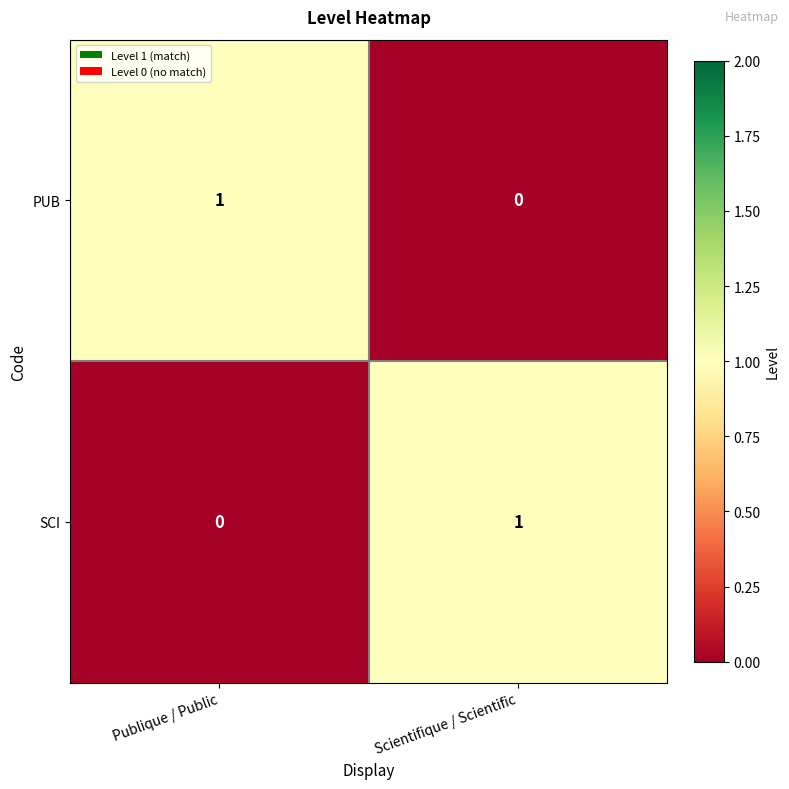

At Publique / Public, list the series in order from largest to smallest.

PUB, SCI